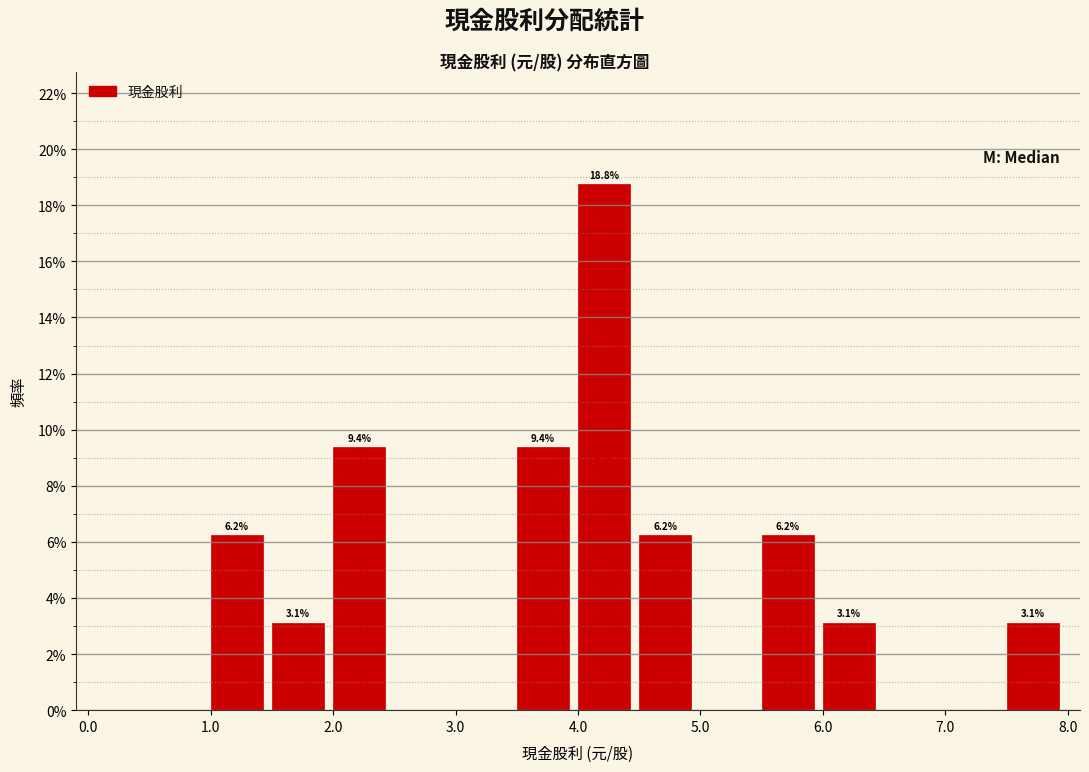

Over which range of the x-axis is the bar tallest?

4.0 to 4.5